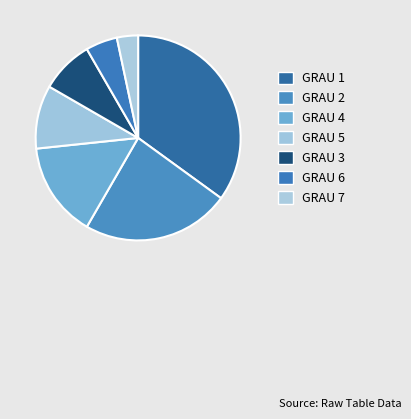

Does any single category account for the majority?

No